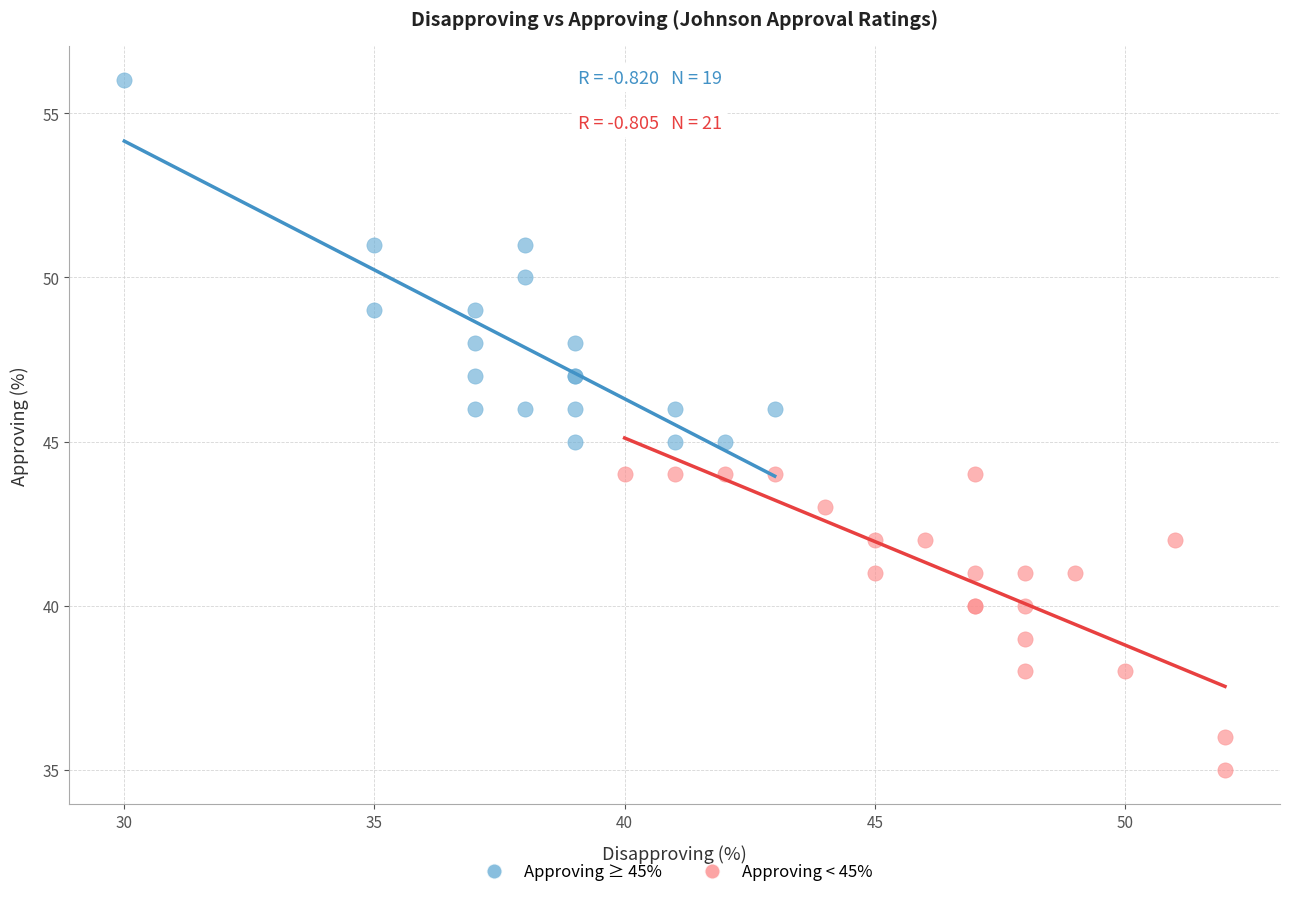

Which series has the largest Y range (max minus min)?

Approving ≥ 45%